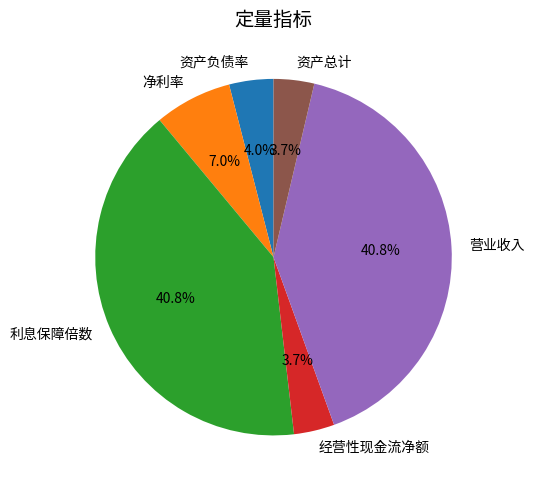

Count the number of slices in the pie.

6